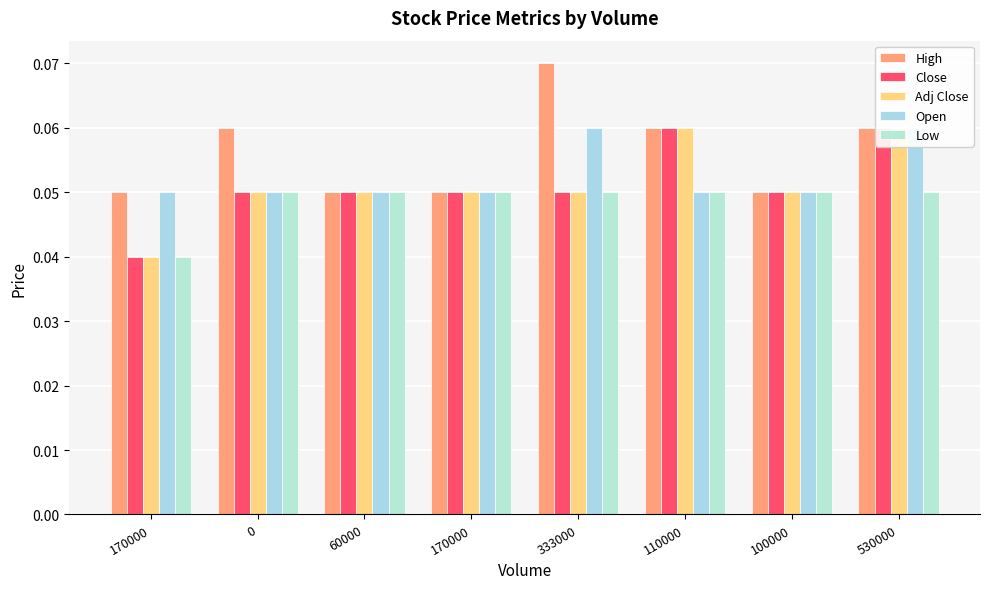

What is the greatest value displayed?

0.1